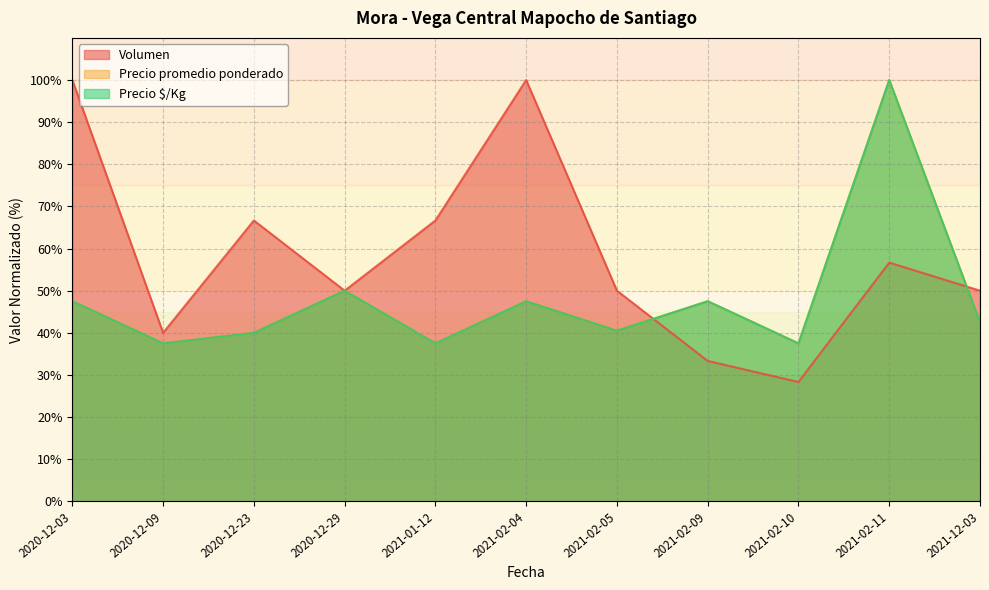

What is the difference between the Precio $/Kg values at 2021-02-10 and 2021-02-05?

3.0